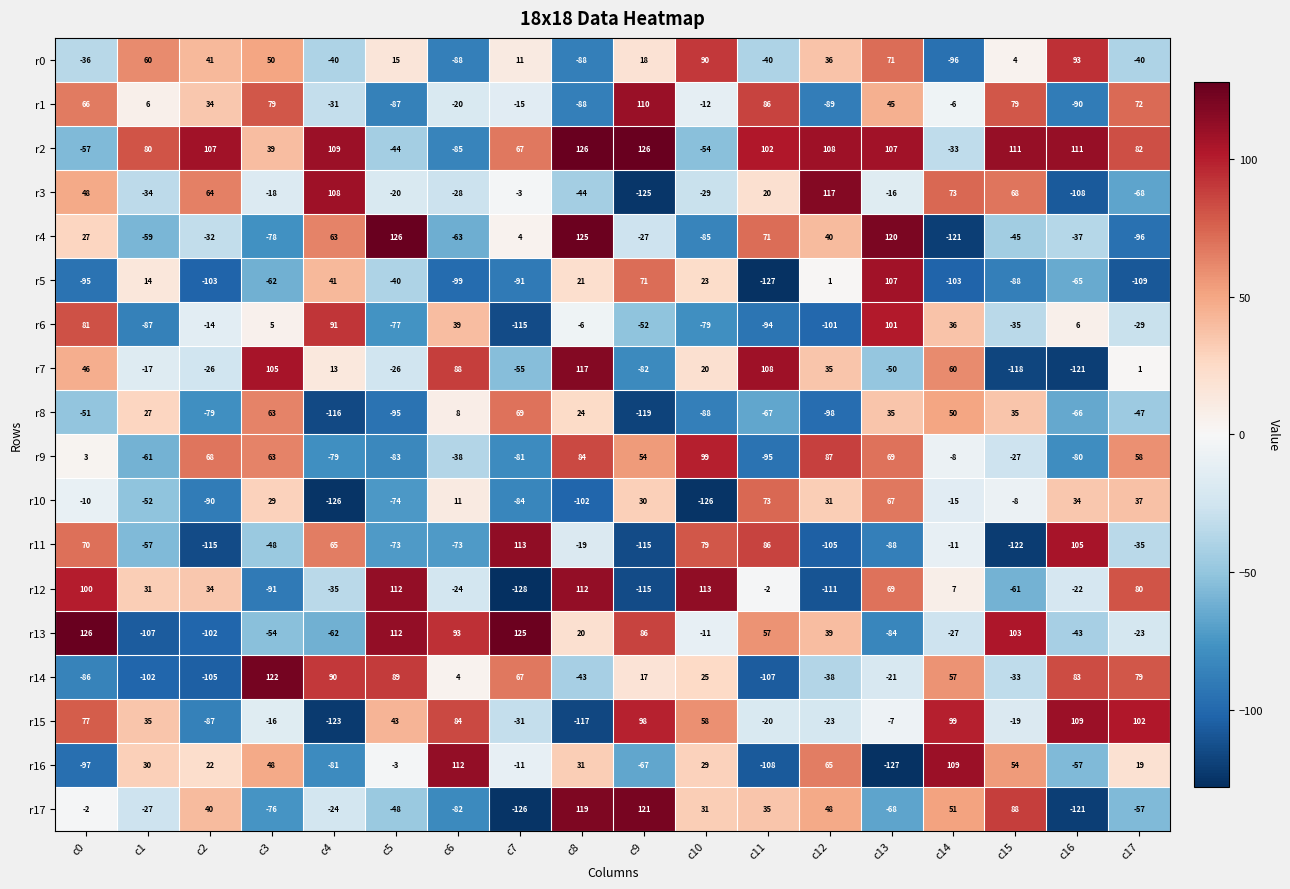

What is the difference between the highest and lowest values at c13?

247